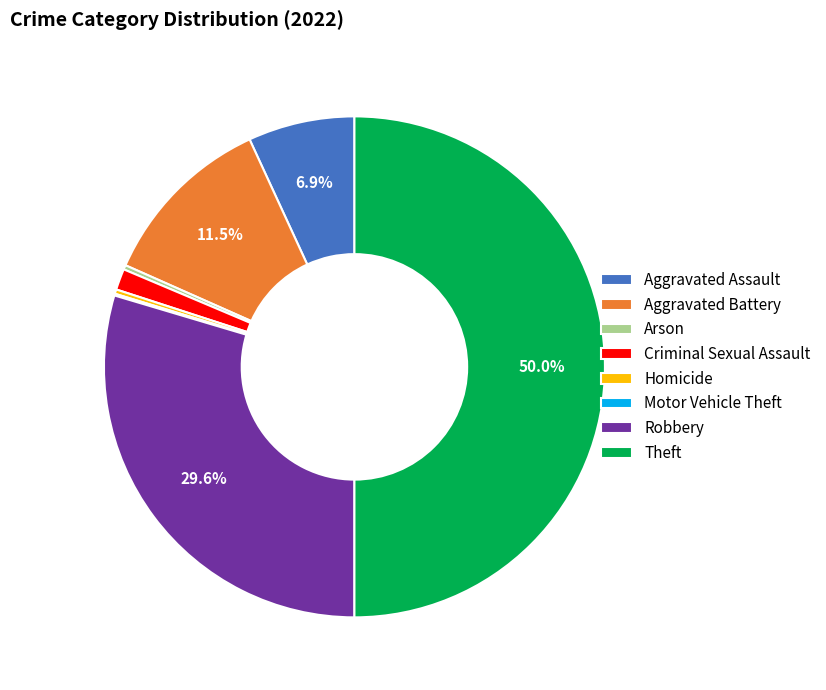

What is the largest slice in the pie chart?

Theft